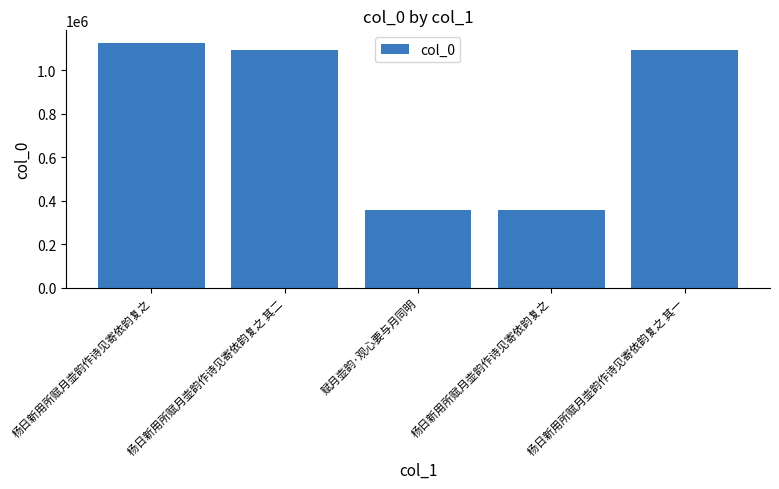

What is the average value?

804808